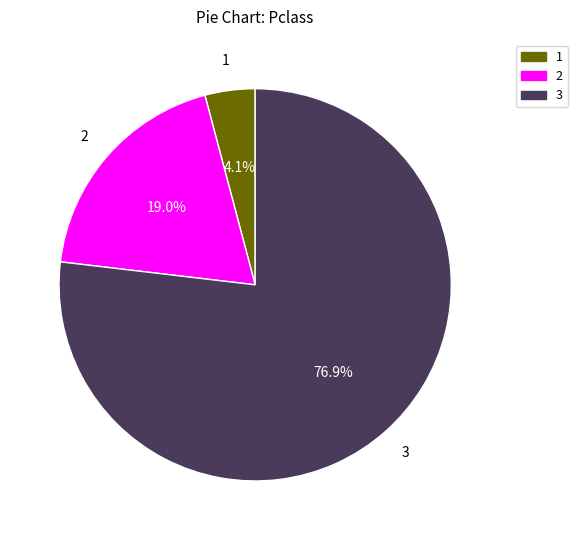

Is there any slice that represents more than half of the pie?

Yes